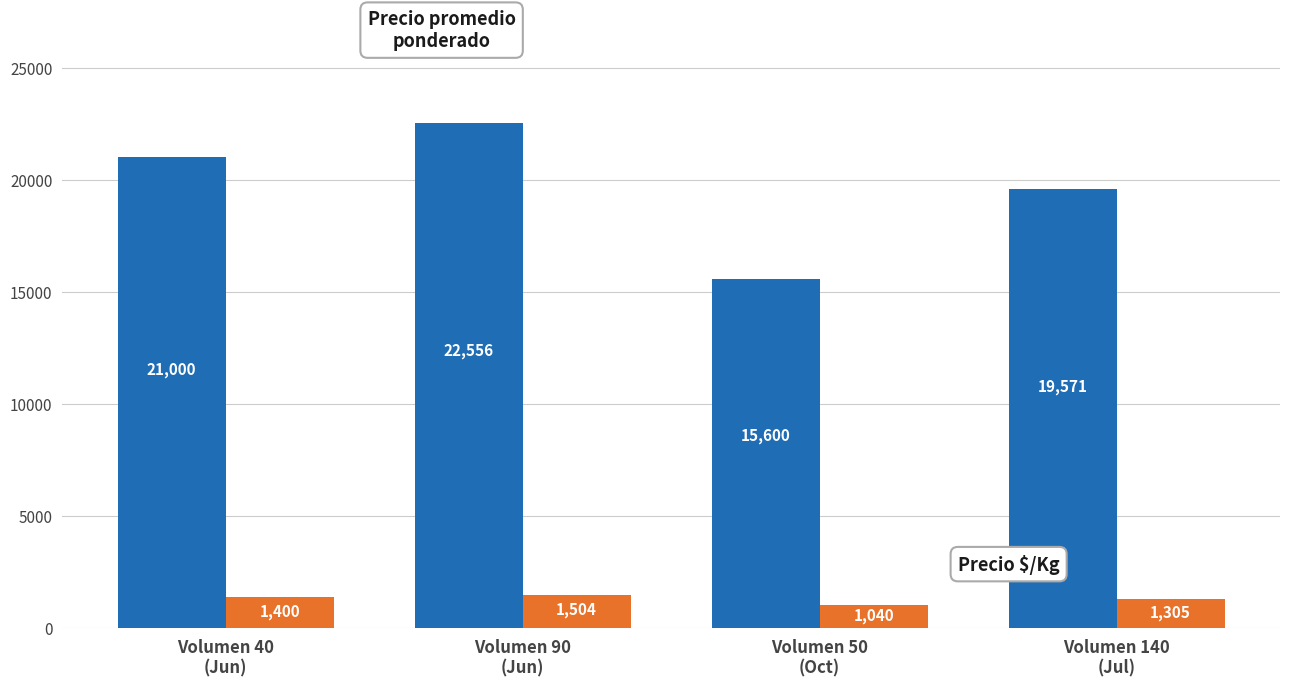

What is the greatest value displayed?

22556